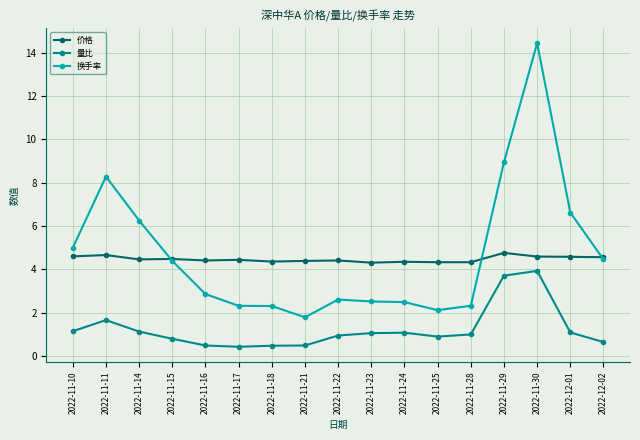

What is the difference between the highest and lowest values at 2022-11-18?

3.9